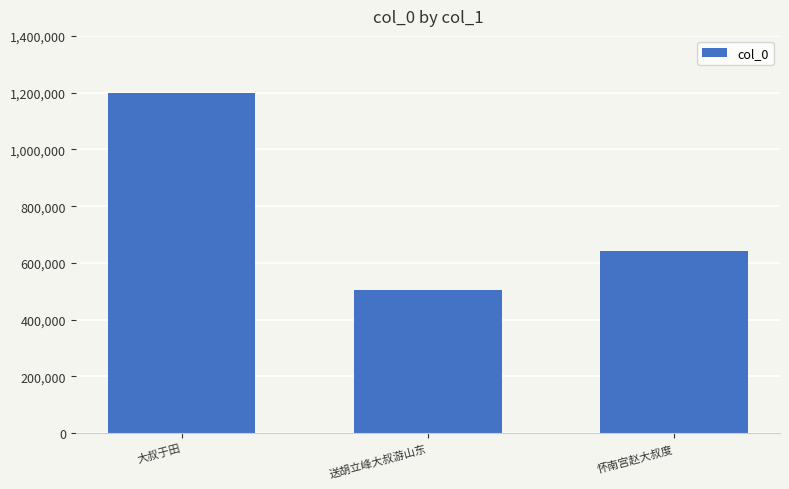

How many values are between 506217 and 1199886?

3